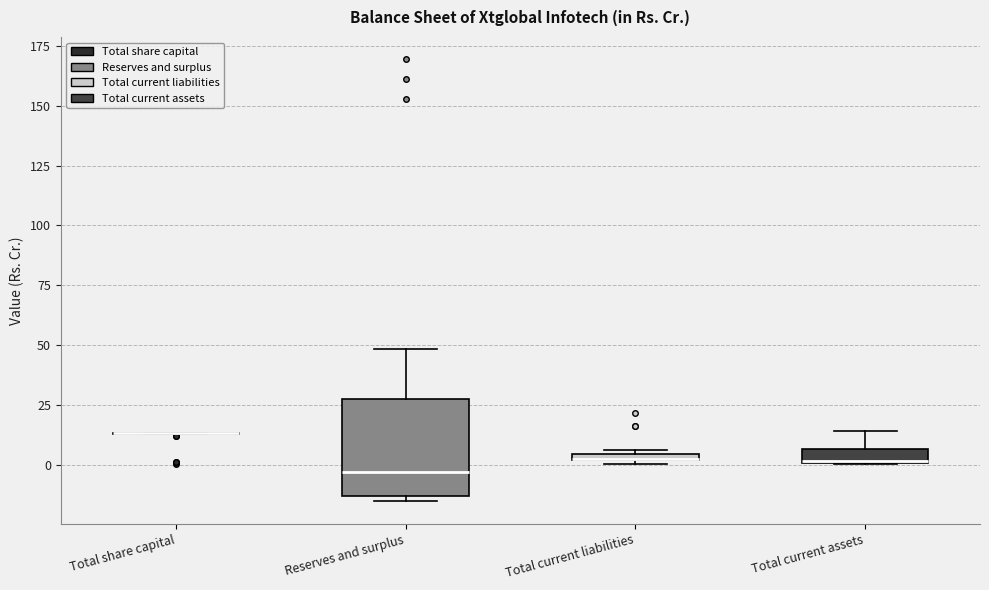

Where is the lower edge of the box for Total current assets on the y-axis? The values are not printed on the chart, so give them approximately, as read against the axis.

0